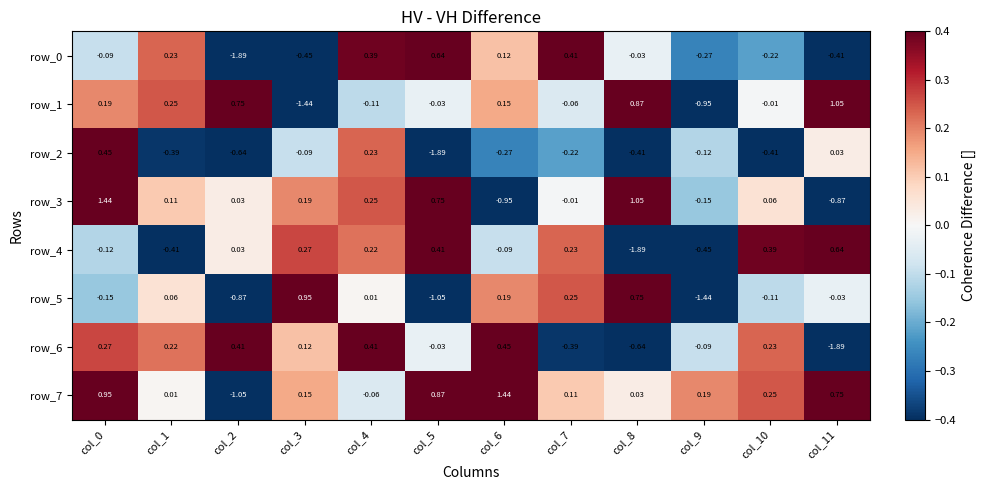

The value of row_2 at col_2 is -0.4. True or false?

False